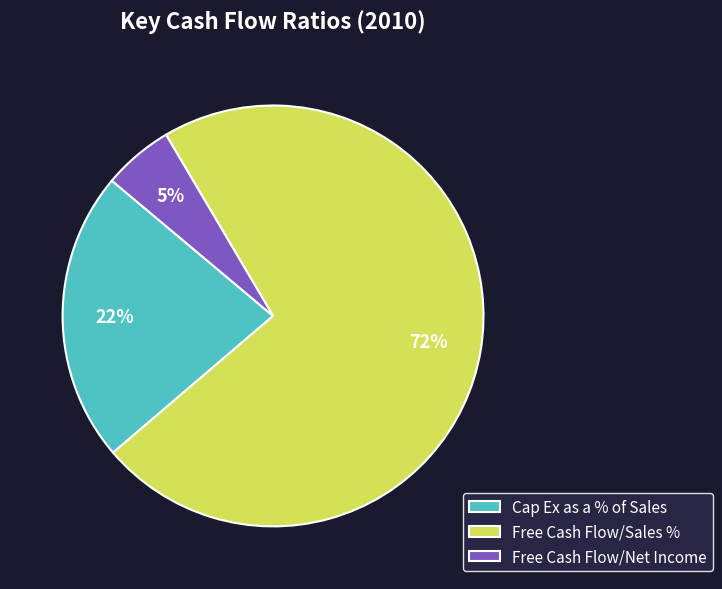

How many slices are in this pie chart?

3